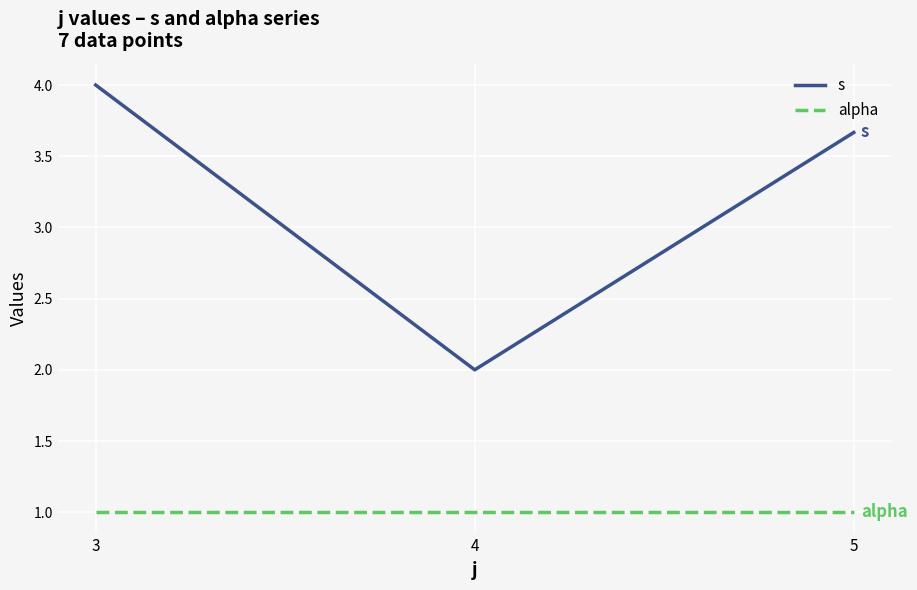

List the series in order of their peak value, lowest first.

alpha, s